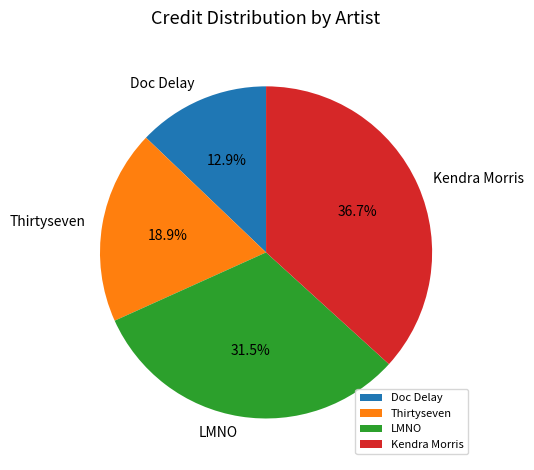

Between LMNO and Doc Delay, which is larger?

LMNO